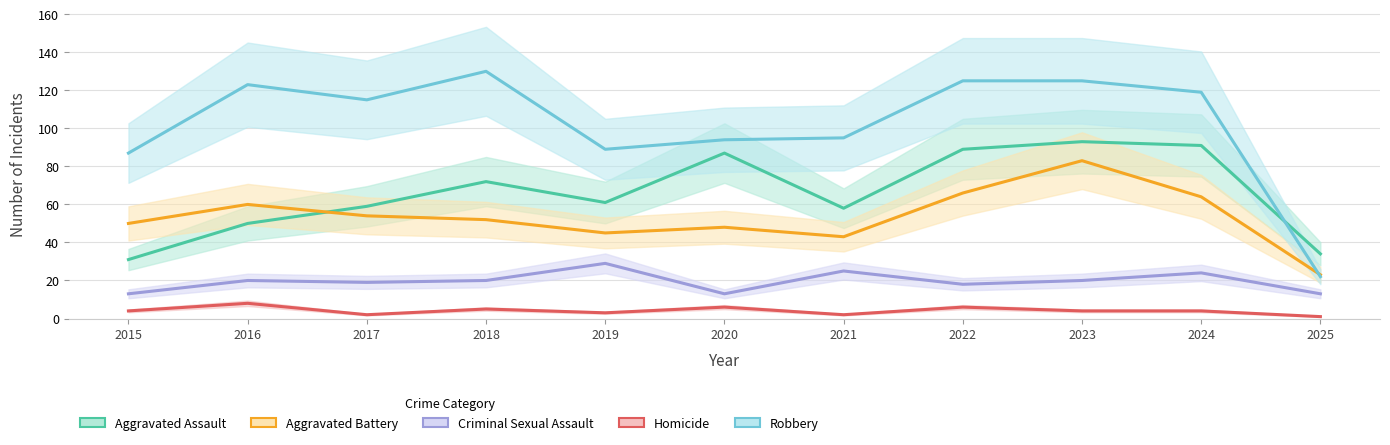

What is the greatest value displayed?

130